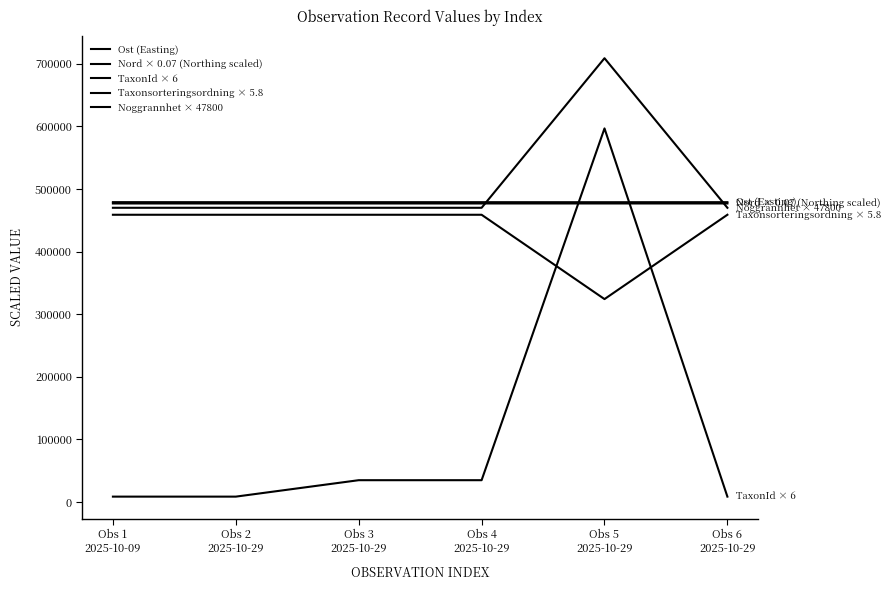

What is the approximate value of TaxonId × 6 at Obs 5
2025-10-29?

596828.0